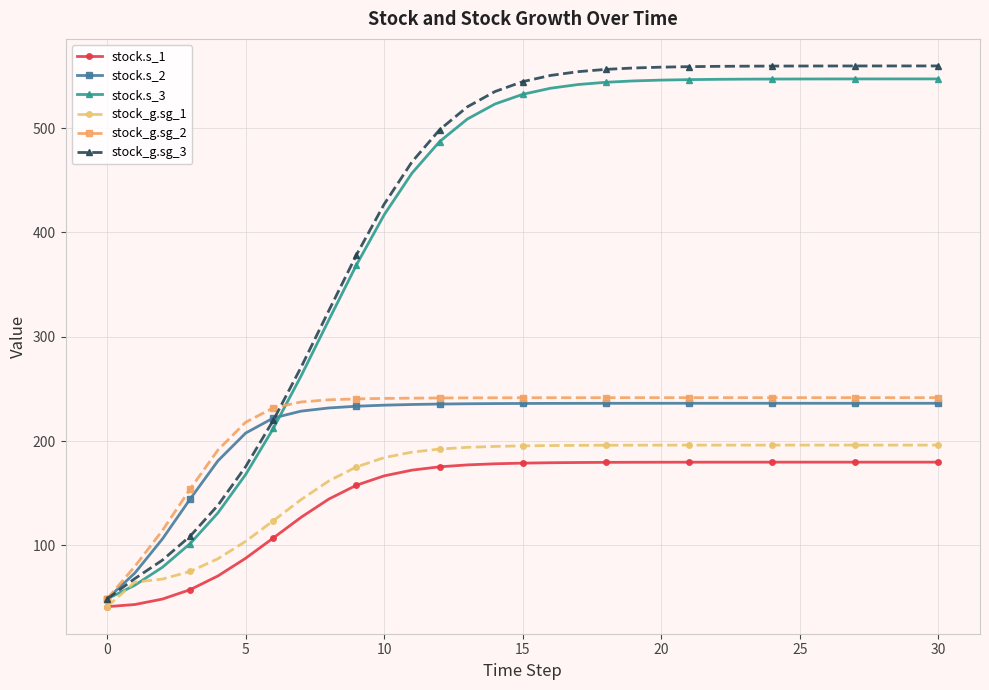

How many data points in stock.s_2 are less than 235?

11